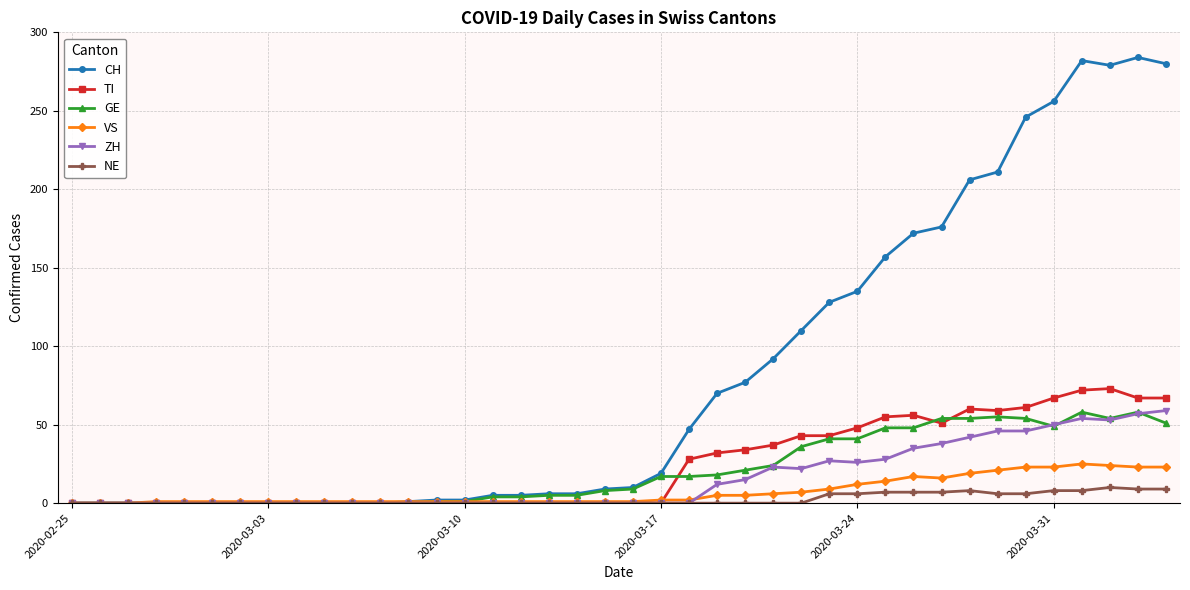

At how many categories does at least one series exceed 191?

8